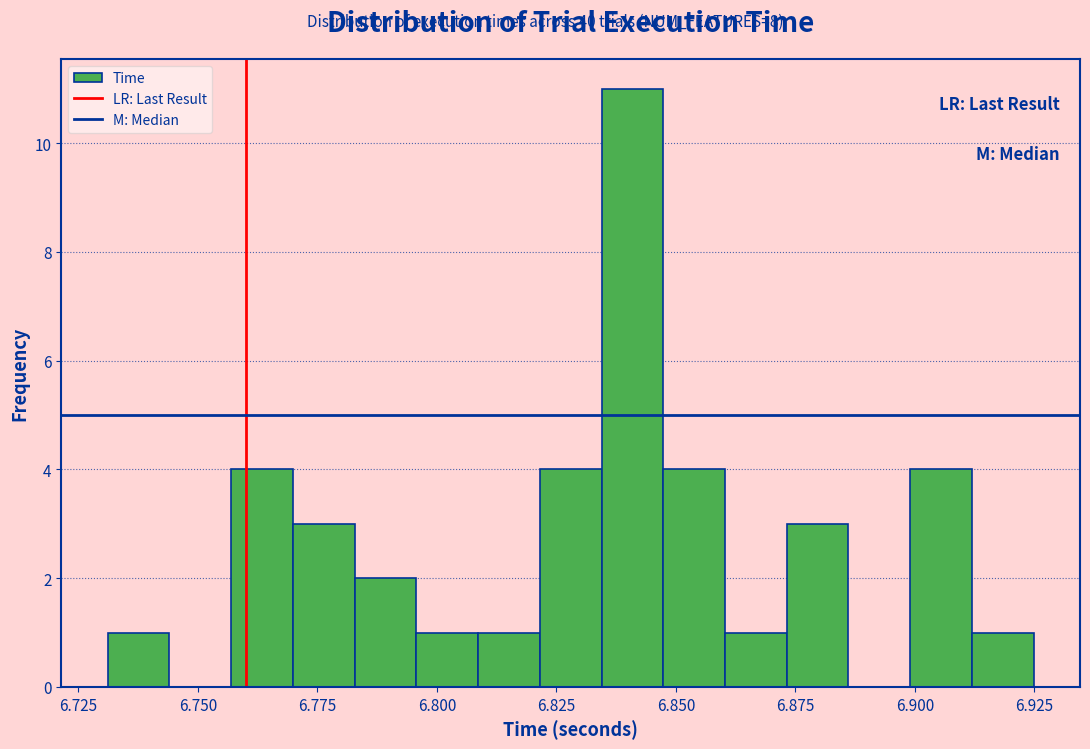

Around what value on the x-axis is the tallest bar? Give the approximate position of its centre, as read against the axis.

6.840